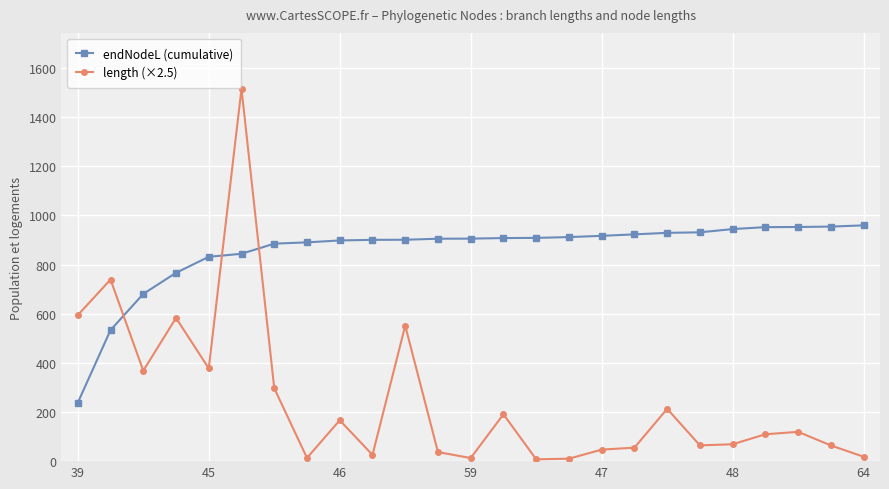

Rank the series by their average value, from highest to lowest.

endNodeL (cumulative), length (×2.5)